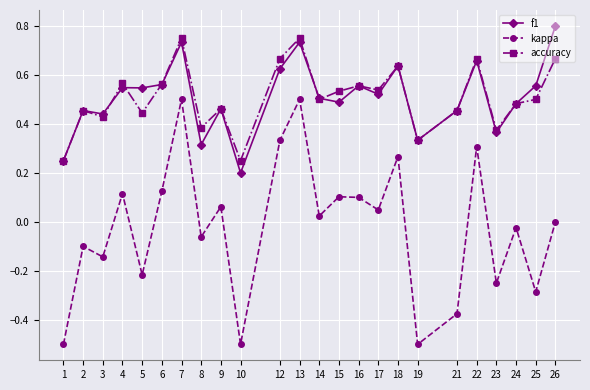

True or false: accuracy has a value of 0.7 at 21.

False